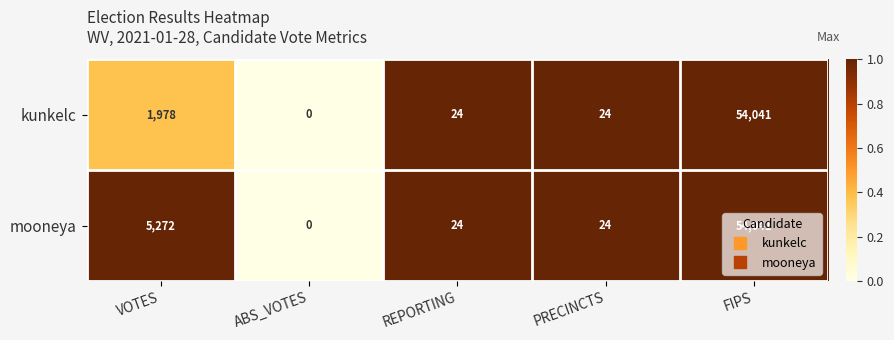

What is the difference between the mooneya values at REPORTING and FIPS?

54017